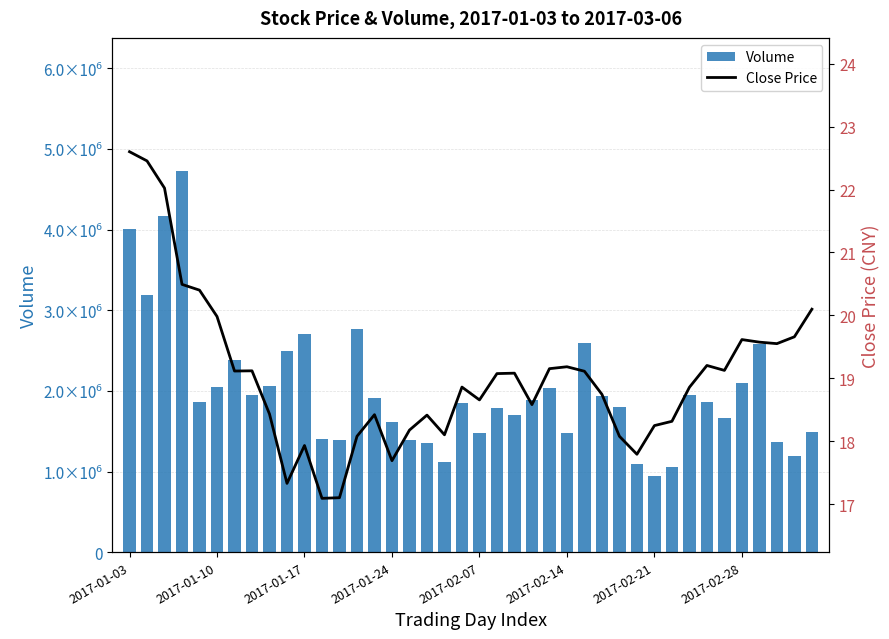

Is it true that Close Price equals 26.9 at 36?

False